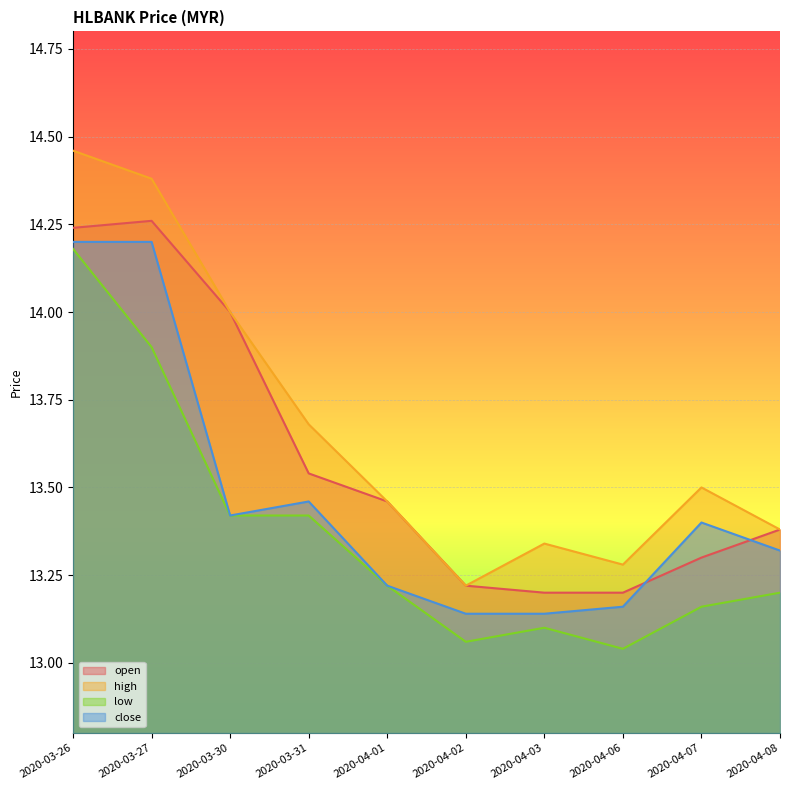

How many lines are shown in the chart?

4